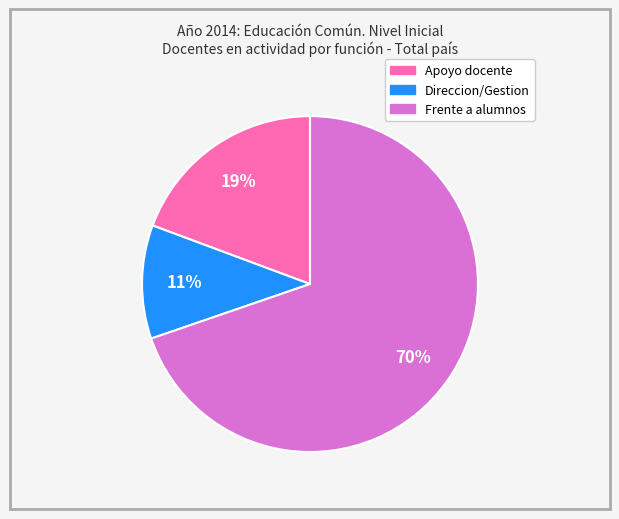

What percentage is the Direccion/Gestion slice, to the nearest percent?

11%